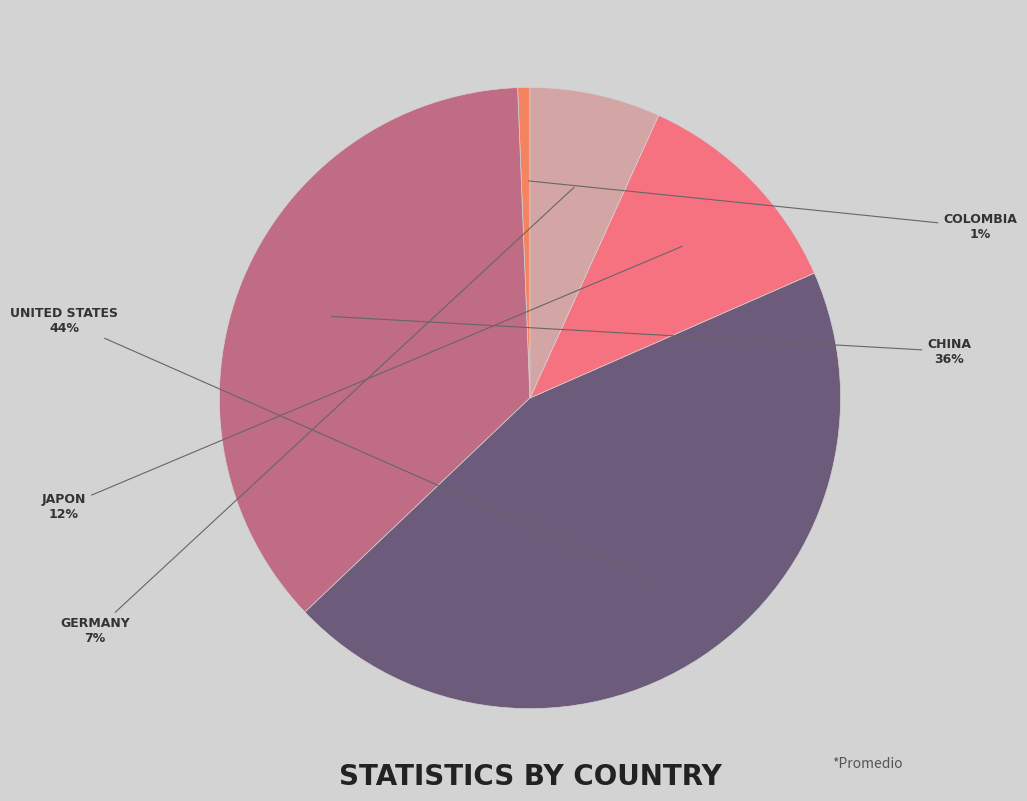

What is the largest slice in the pie chart?

United States